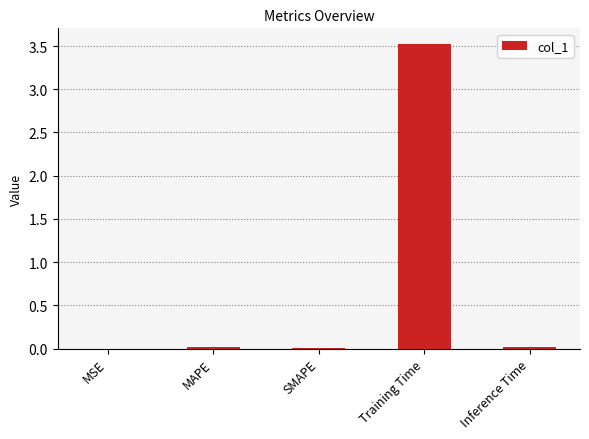

Between Training Time and SMAPE, which is larger?

Training Time